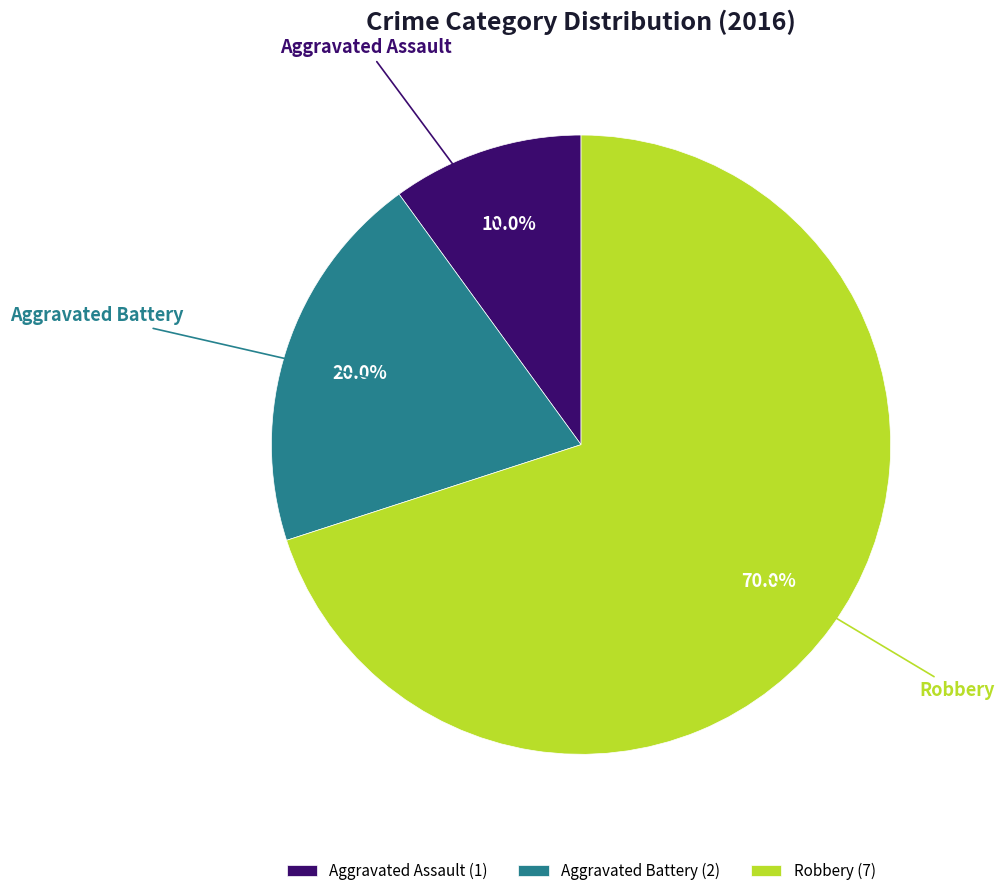

True or false: Aggravated Battery accounts for 10% of the total.

False